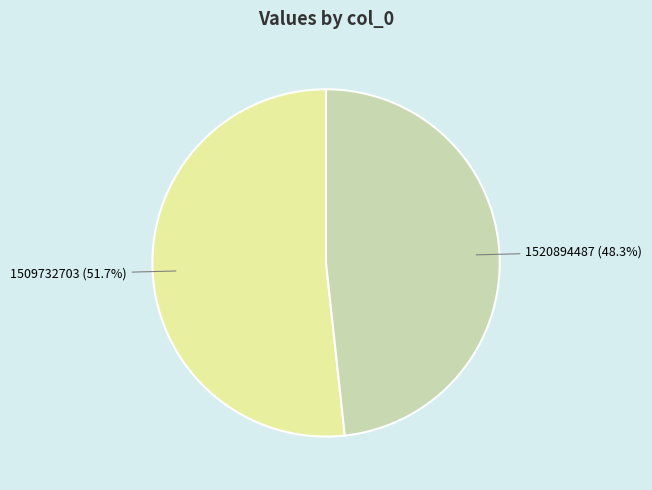

Is there any slice that represents more than half of the pie?

Yes